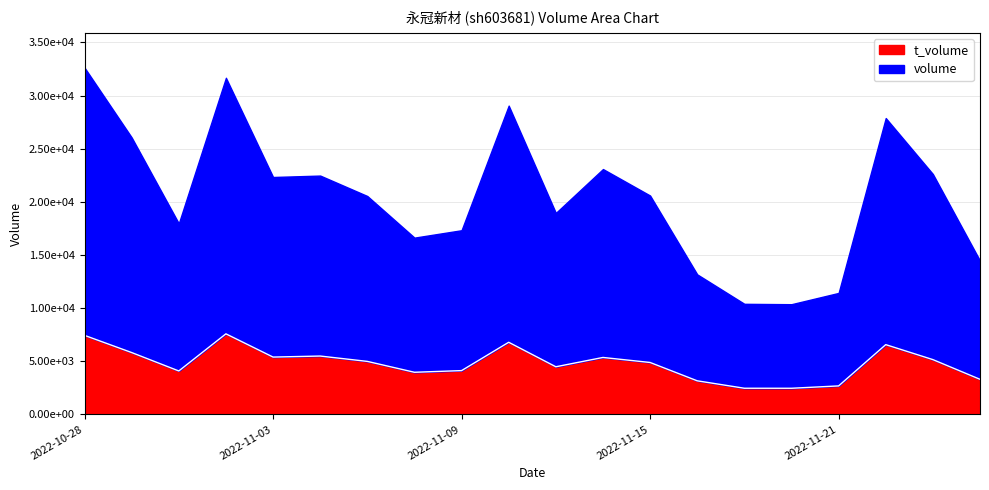

What is the average value?

4811